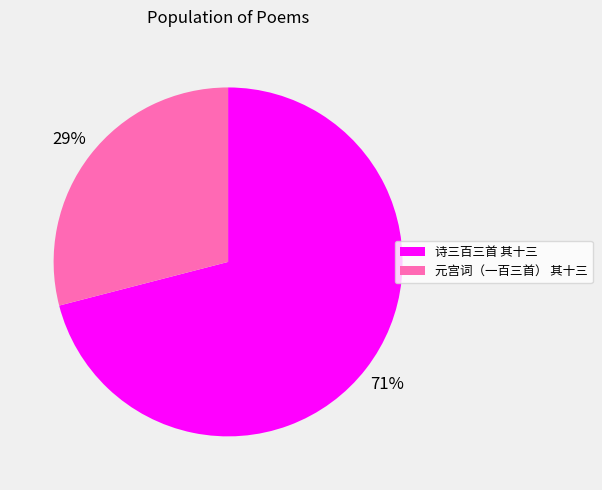

To the nearest percent, what percentage of the pie is 元宫词（一百三首） 其十三?

29%